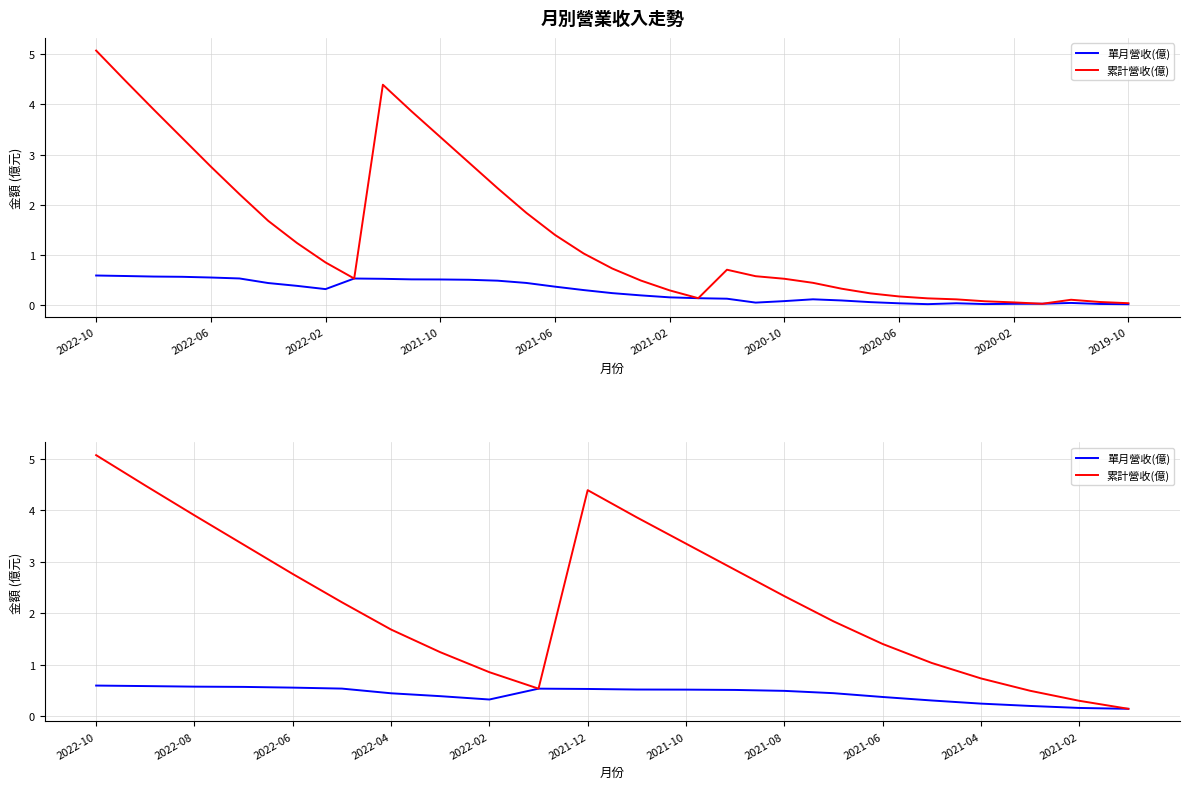

Is it true that 累計營收(億) equals 0.4 at 2021-04?

False